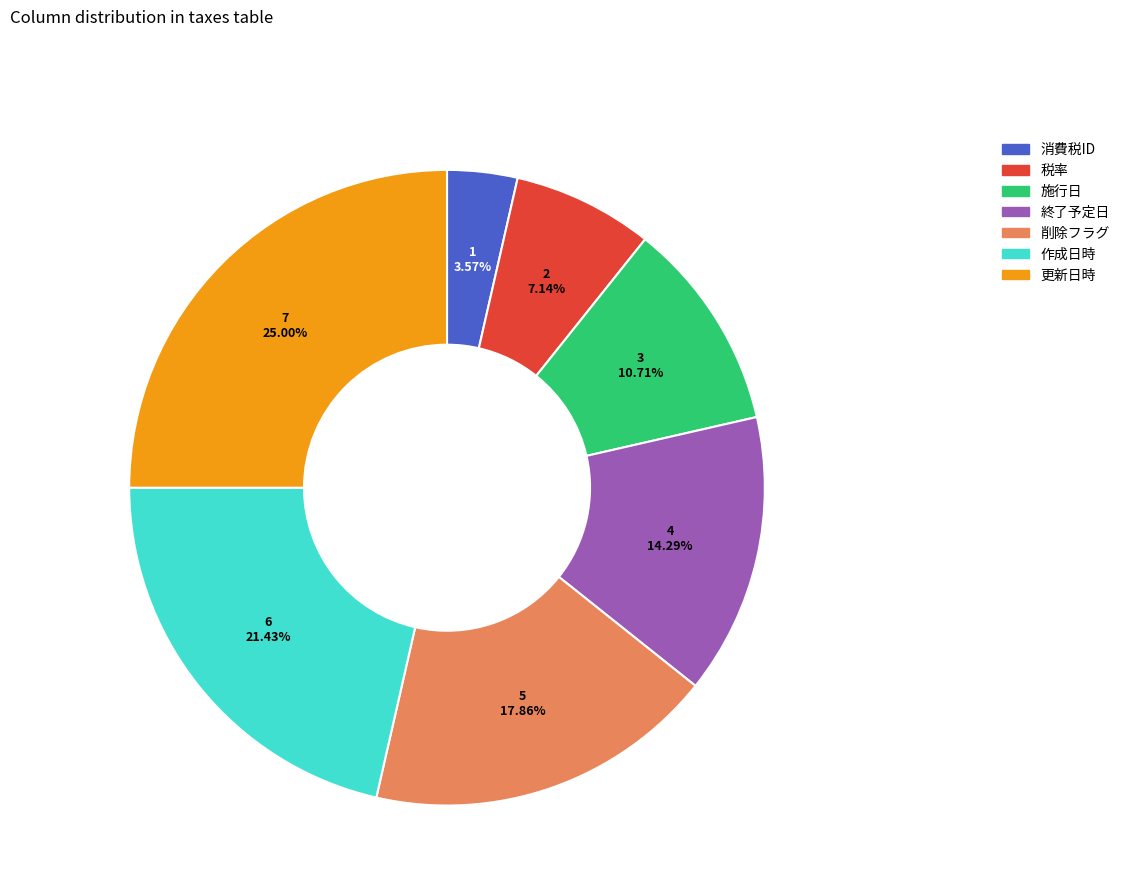

Which slice is the smallest?

消費税ID